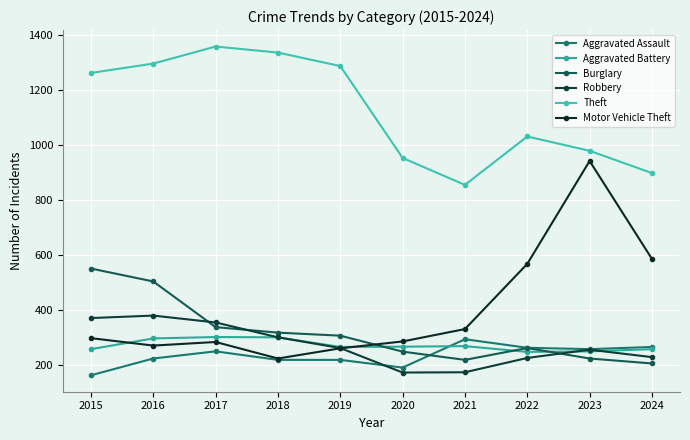

Reading left to right, list all the values displayed in this chart.

Aggravated Assault: 2015=164	2016=225	2017=251	2018=220	2019=220	2020=192	2021=295	2022=264	2023=259	2024=267
Aggravated Battery: 2015=259	2016=298	2017=303	2018=302	2019=267	2020=268	2021=270	2022=249	2023=251	2024=259
Burglary: 2015=552	2016=505	2017=339	2018=319	2019=308	2020=250	2021=220	2022=263	2023=225	2024=207
Robbery: 2015=372	2016=381	2017=356	2018=302	2019=263	2020=174	2021=175	2022=227	2023=257	2024=230
Theft: 2015=1263	2016=1297	2017=1359	2018=1337	2019=1288	2020=954	2021=856	2022=1032	2023=980	2024=899
Motor Vehicle Theft: 2015=299	2016=272	2017=285	2018=225	2019=262	2020=287	2021=332	2022=569	2023=943	2024=587